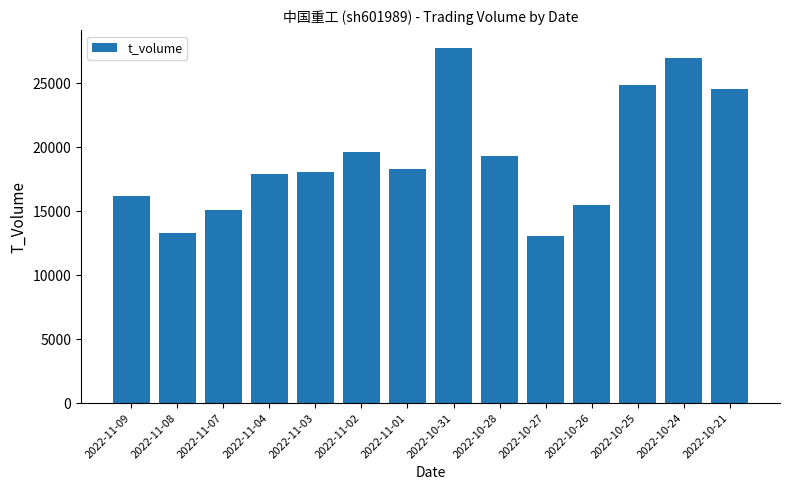

What is the label of the 14th bar from the right?

2022-11-09